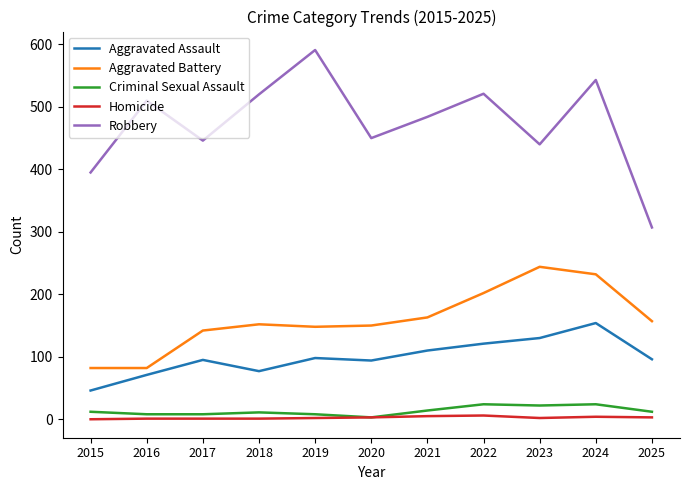

The value of Homicide at 2021 is 5. True or false?

True